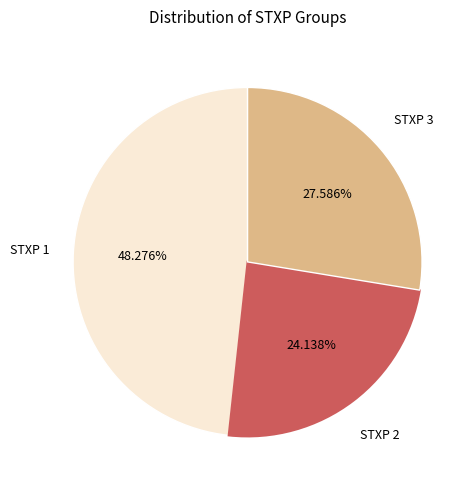

Count the number of slices in the pie.

3